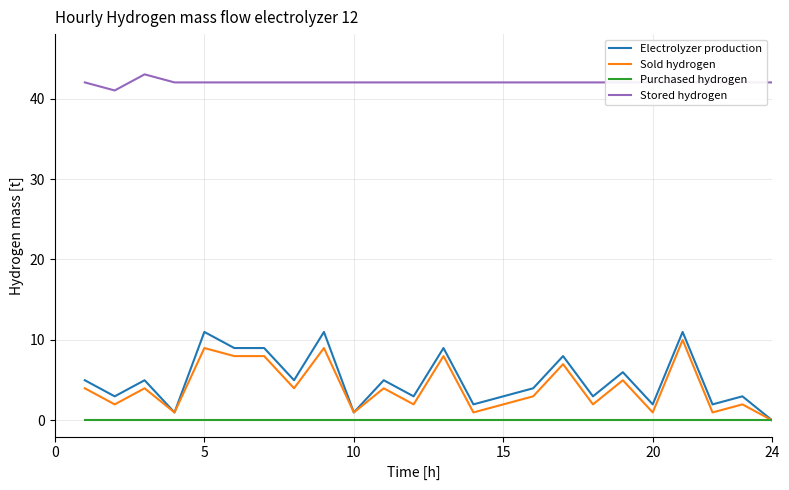

True or false: Stored hydrogen and Electrolyzer production cross at least once.

False